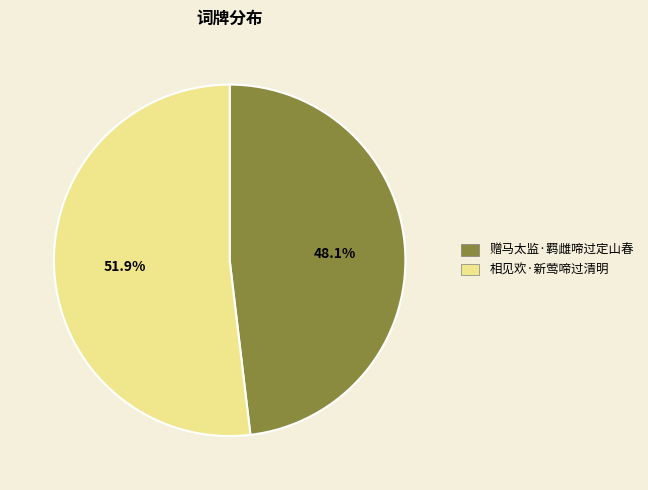

Approximately how many times larger is the value at 赠马太监·羁雌啼过定山春 compared to 相见欢·新莺啼过清明?

0.9